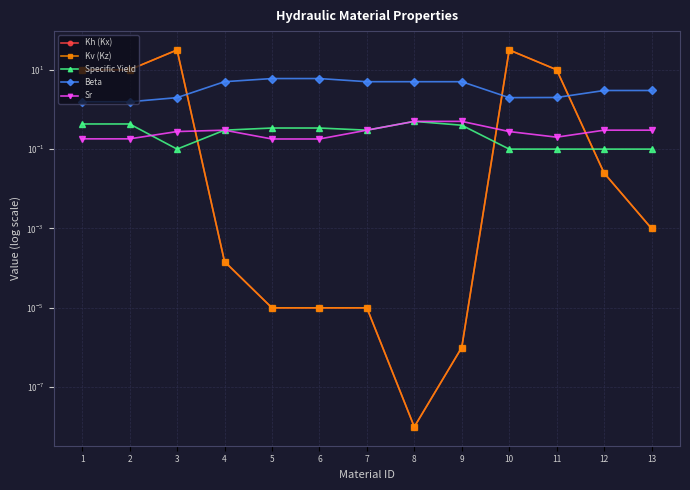

How many data points does each series have?

13